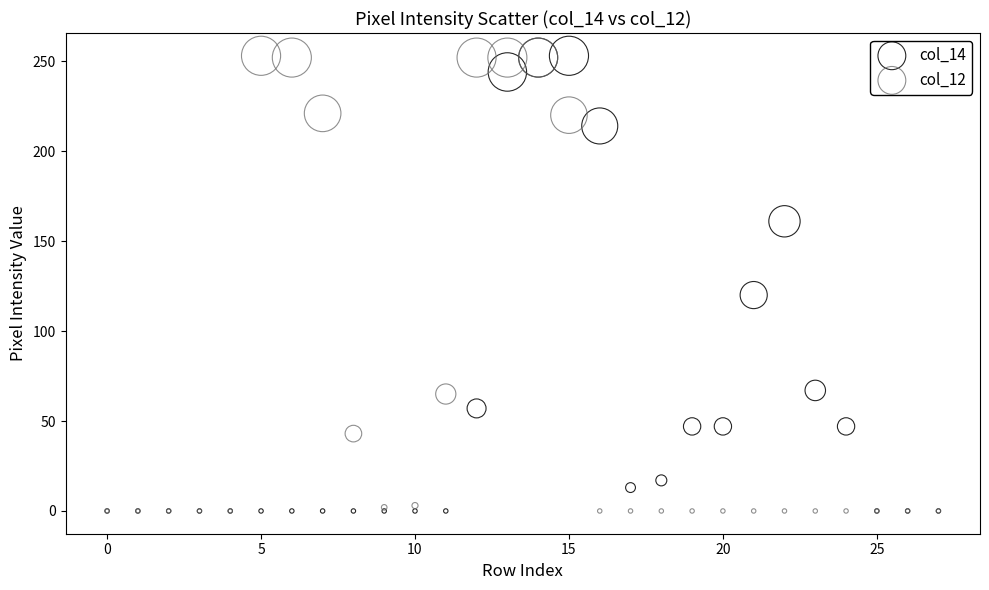

What are all the series names shown in the legend?

col_14, col_12